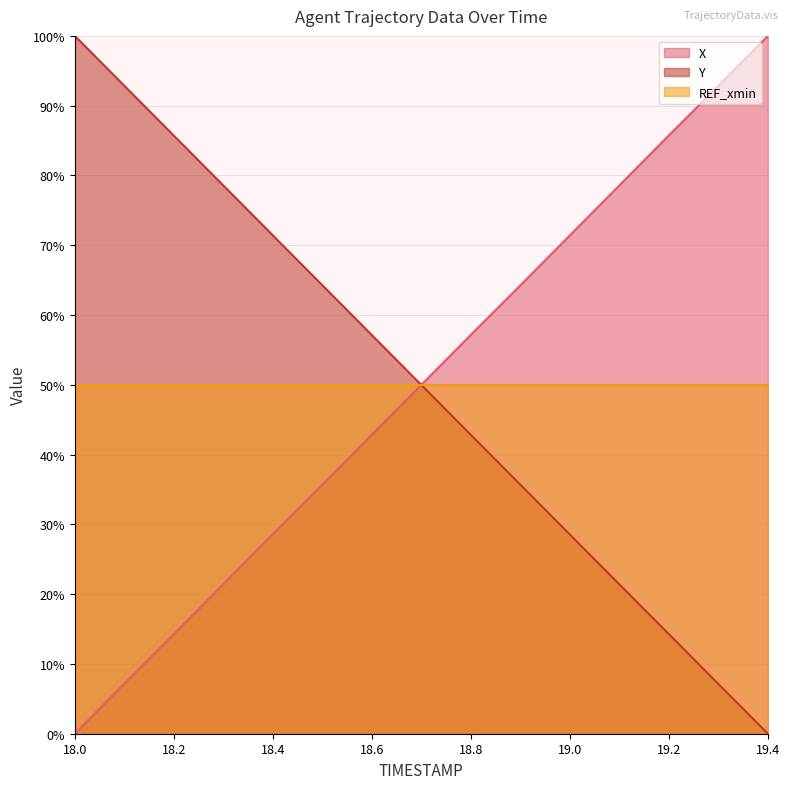

Is the value of X at 18.9 greater than the value of Y at 18.8?

Yes